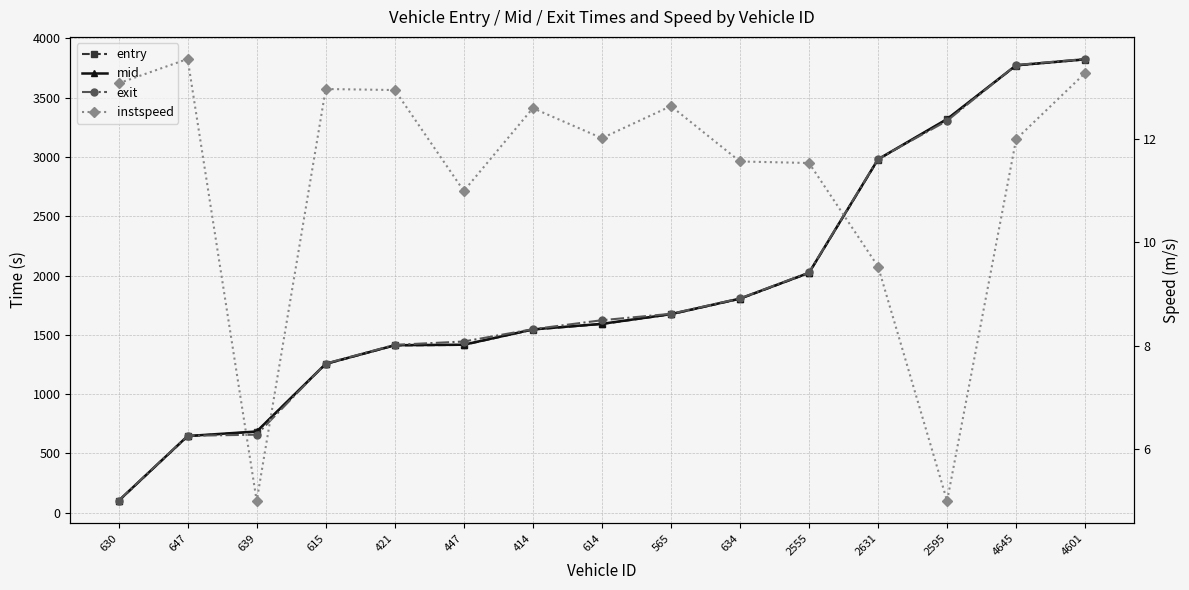

The mid series shows 6817.0 at 4601. True or false?

False